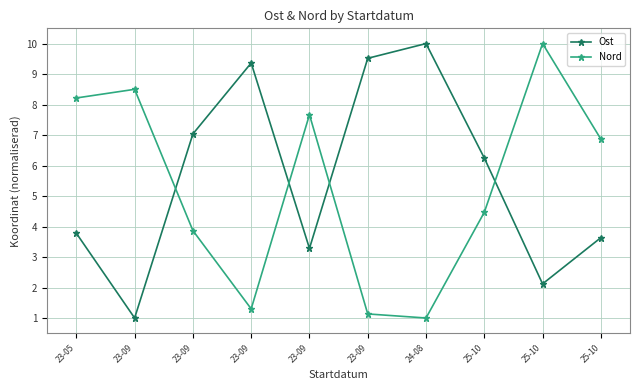

What is the label of the 7th point from the right?

23-09